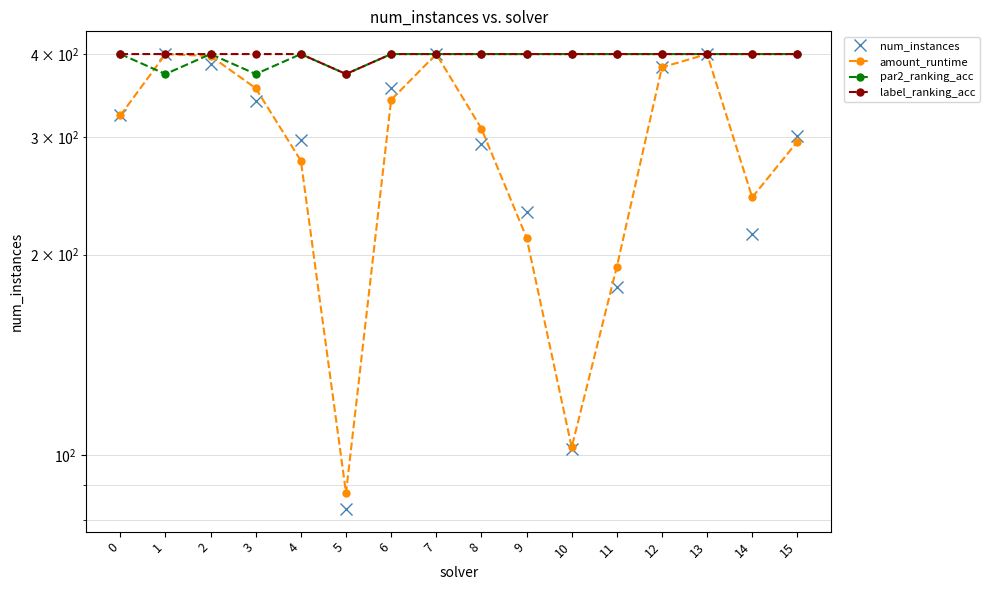

True or false: the data shows 696 at 13.

False